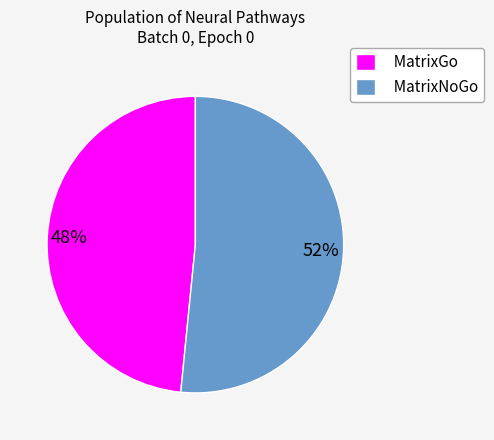

What percentage is the MatrixGo slice, to the nearest percent?

48%